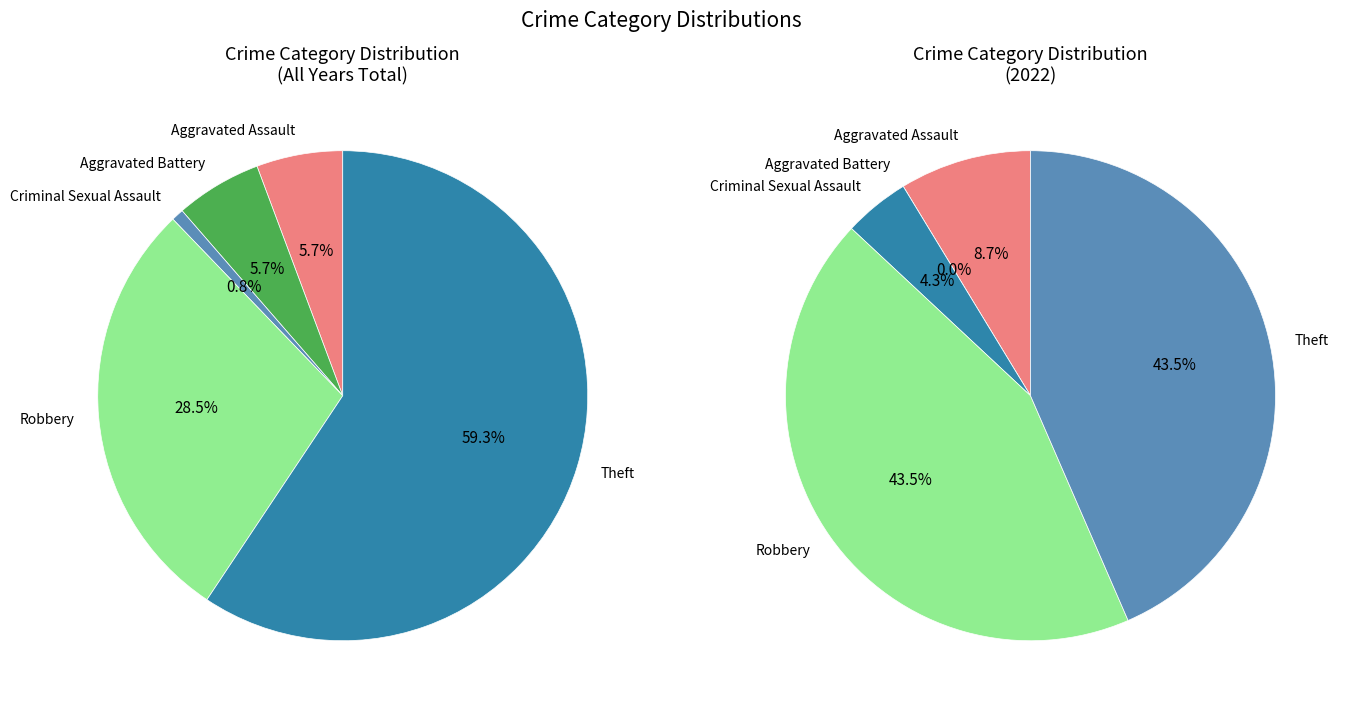

Is the sum of Aggravated Assault and Robbery greater than half?

No